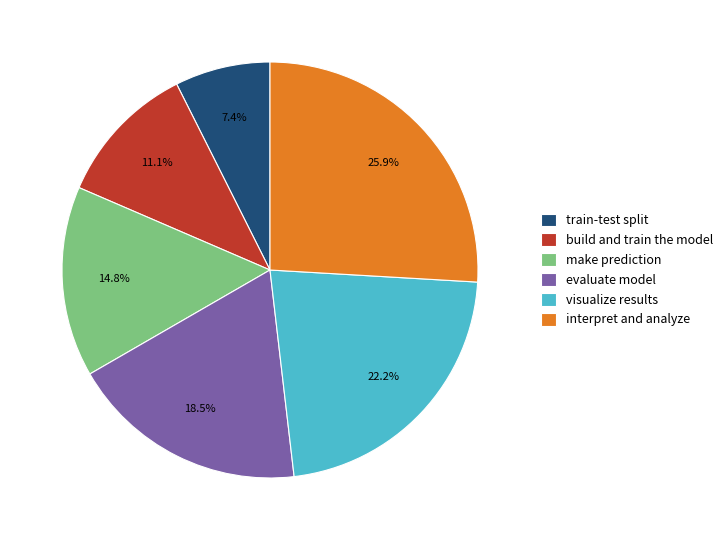

Does any single category account for the majority?

No